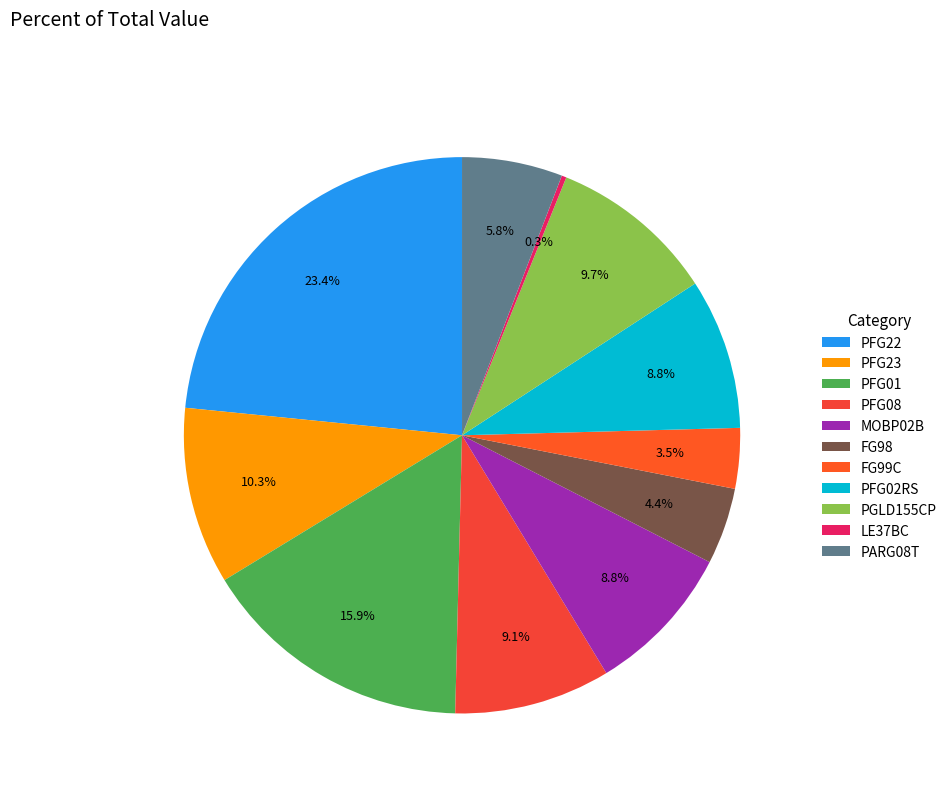

What is the change in value from FG99C to PGLD155CP?

+2577.8